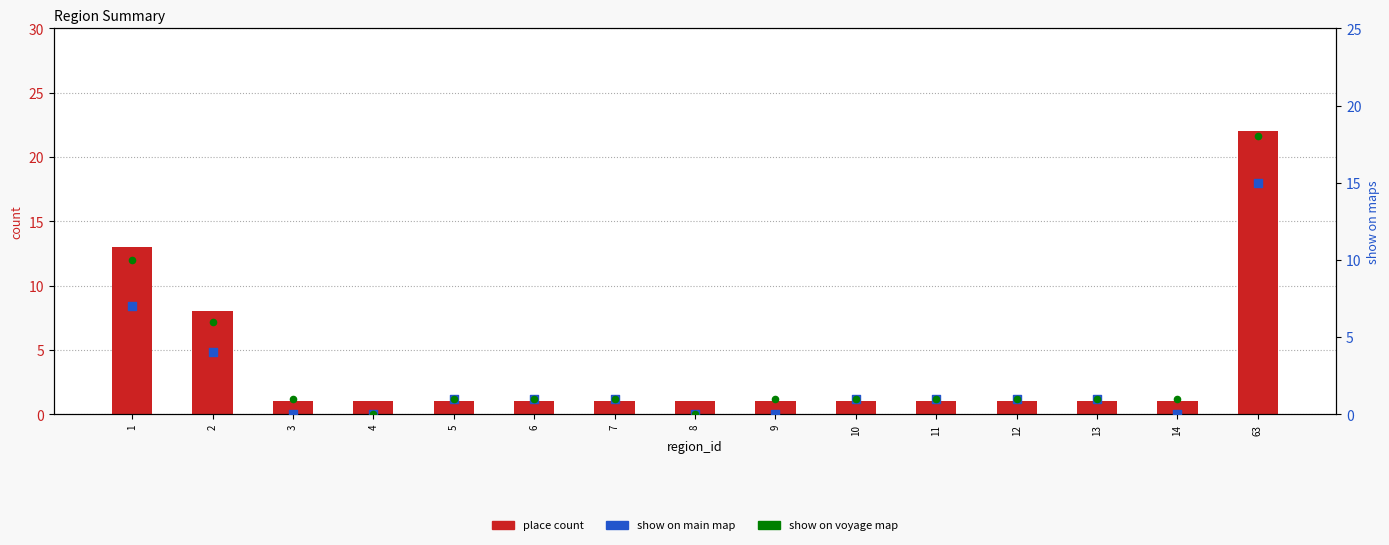

Which series has the widest spread of Y values?

place count